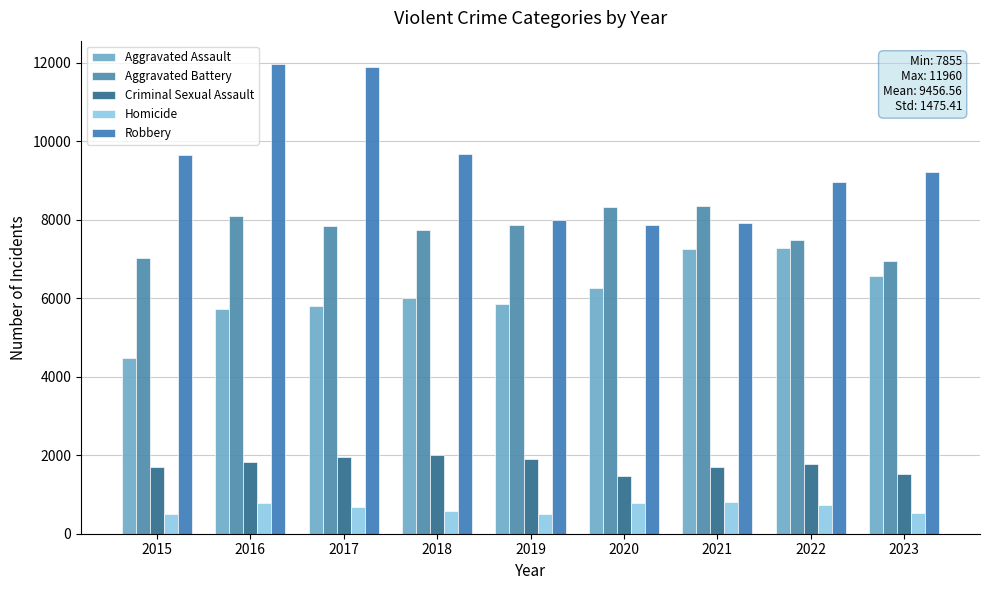

Count the number of data series in this chart.

5